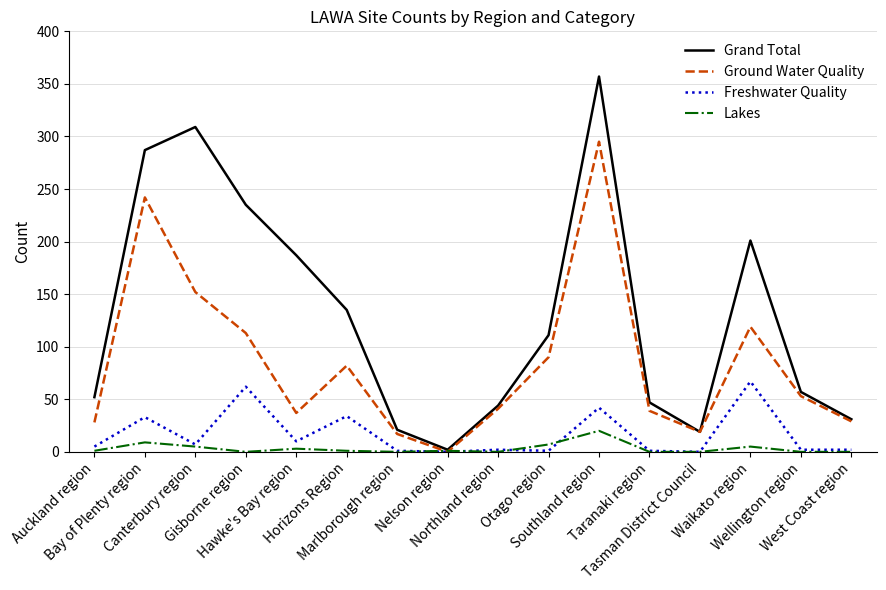

Rank the series by their maximum value, from lowest to highest.

Lakes, Freshwater Quality, Ground Water Quality, Grand Total